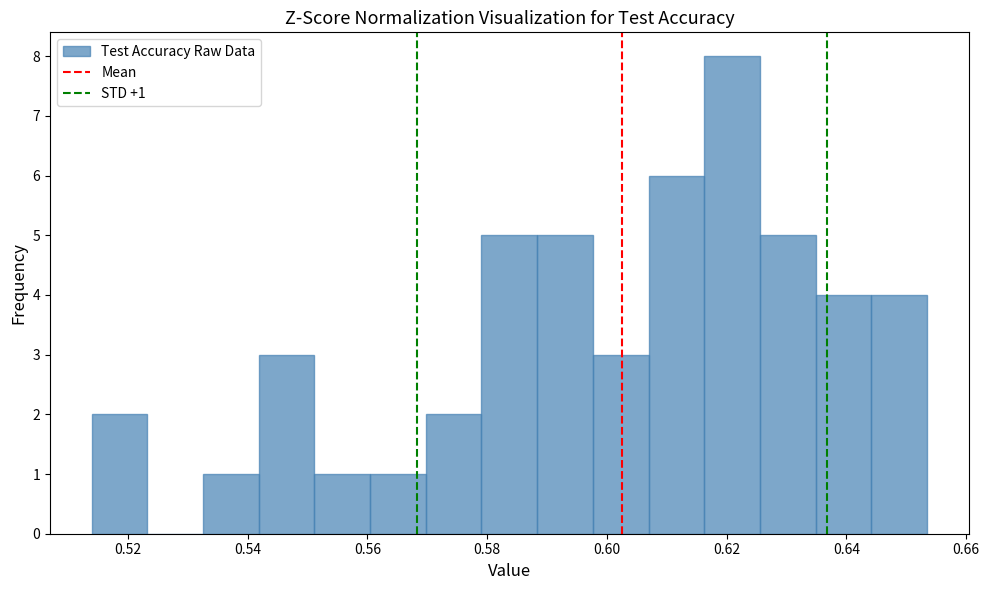

Which range on the x-axis has the tallest bar?

0.616 to 0.626